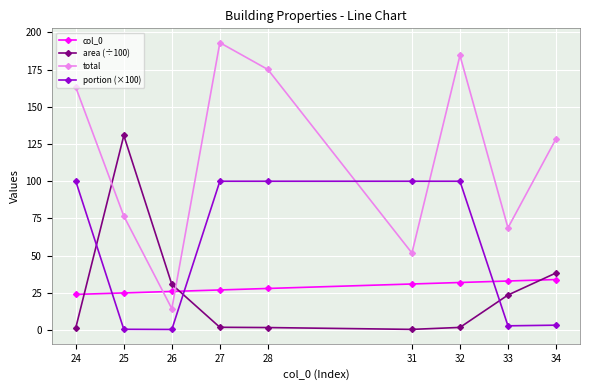

Rank the categories by total value from highest to lowest.

27, 32, 28, 24, 34, 25, 33, 31, 26